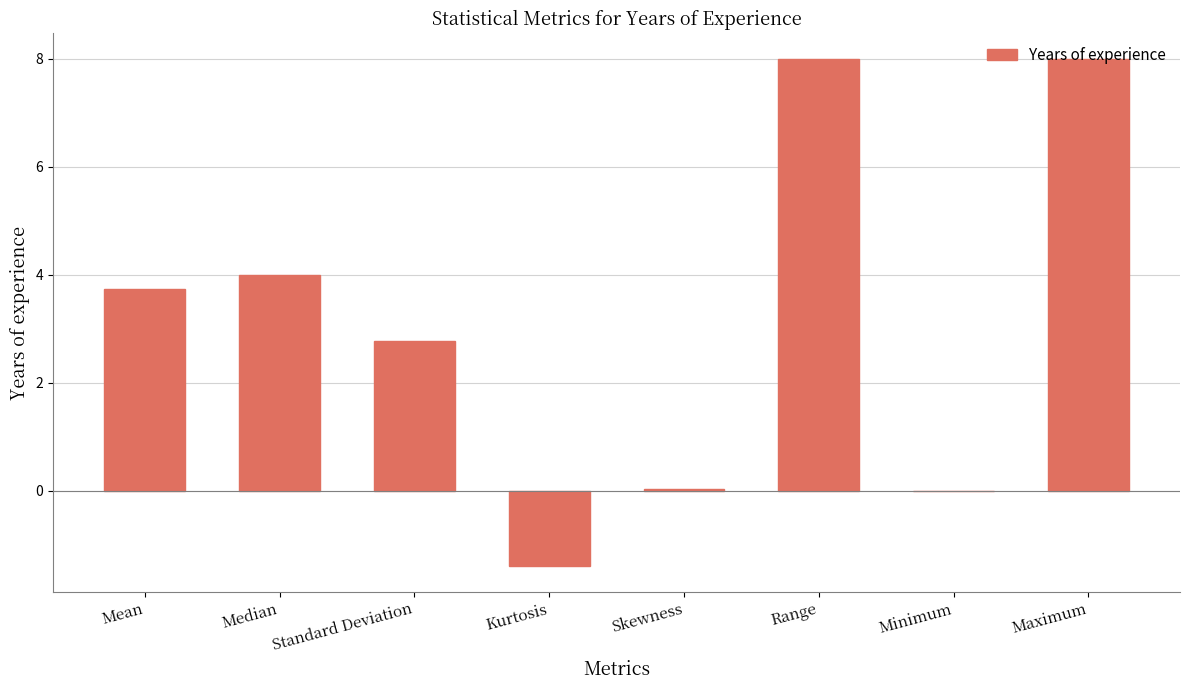

The chart shows a value of 6.9 at Median. True or false?

False